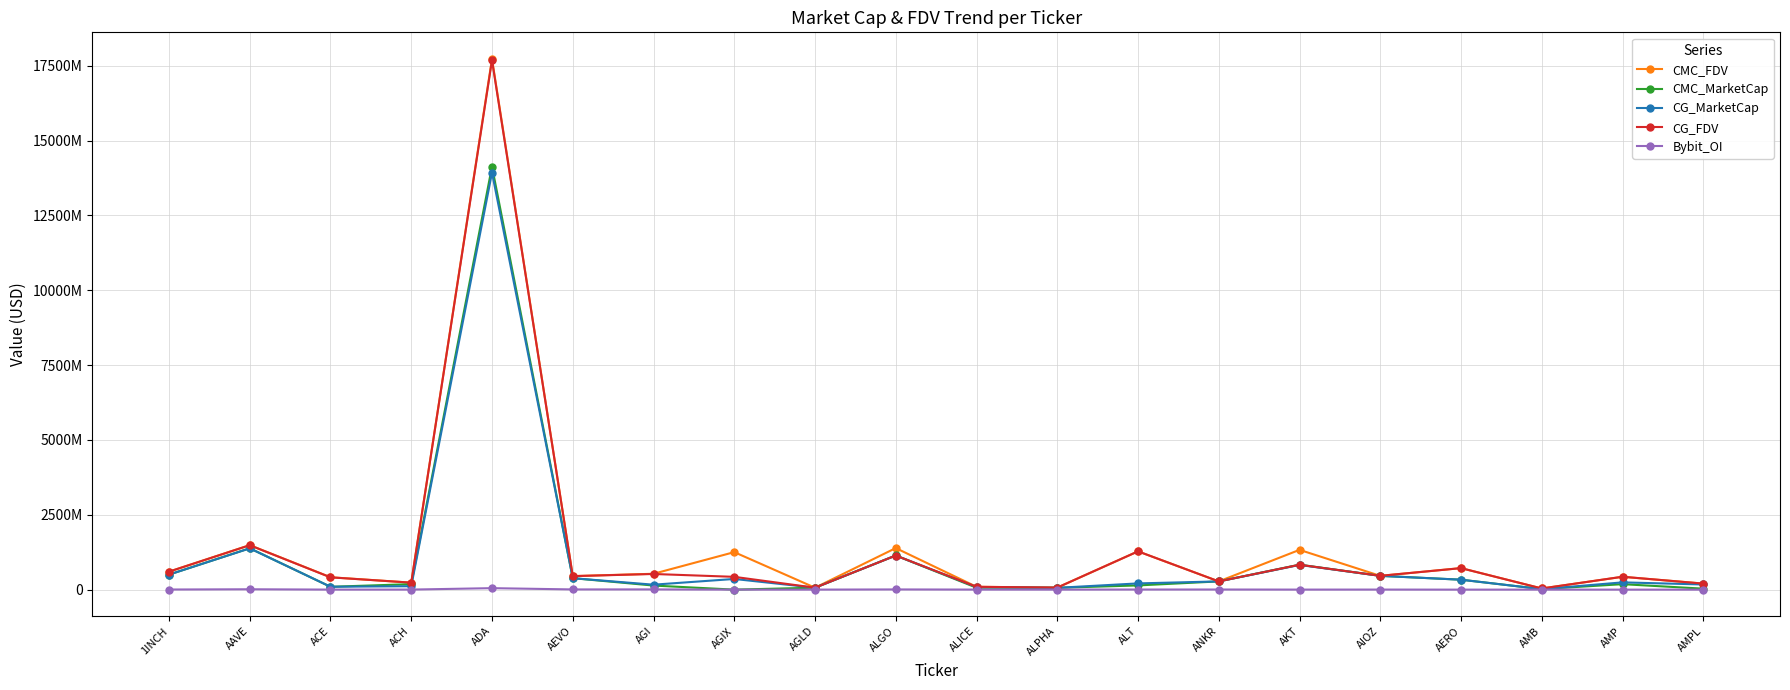

How many interior local valleys does the CMC_MarketCap series have?

4